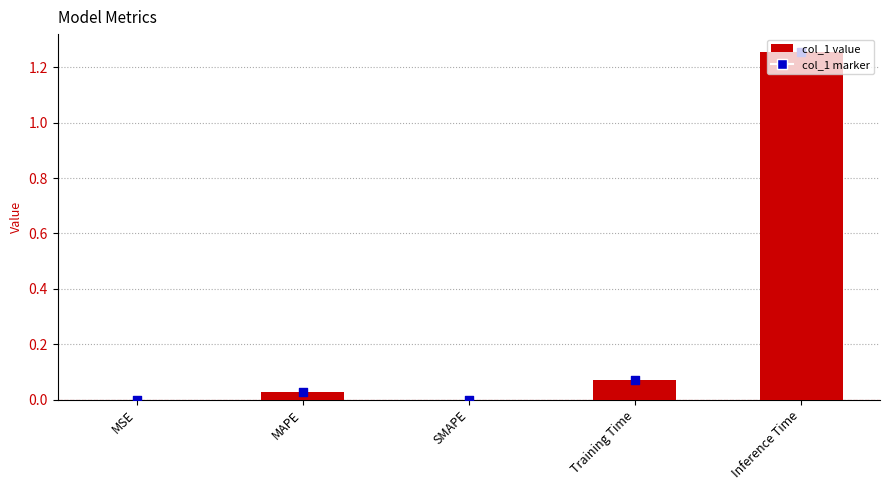

At how many categories does at least one series exceed 1?

1